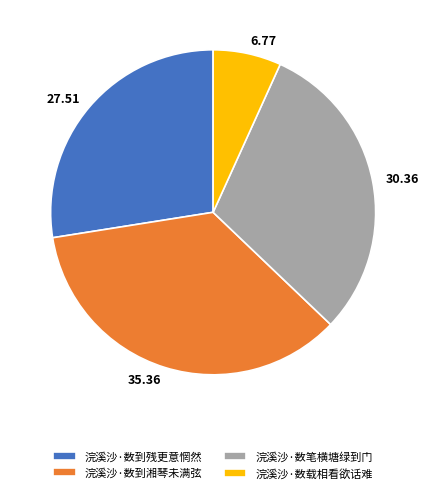

Is the sum of 6.77 and 27.51 greater than half?

No